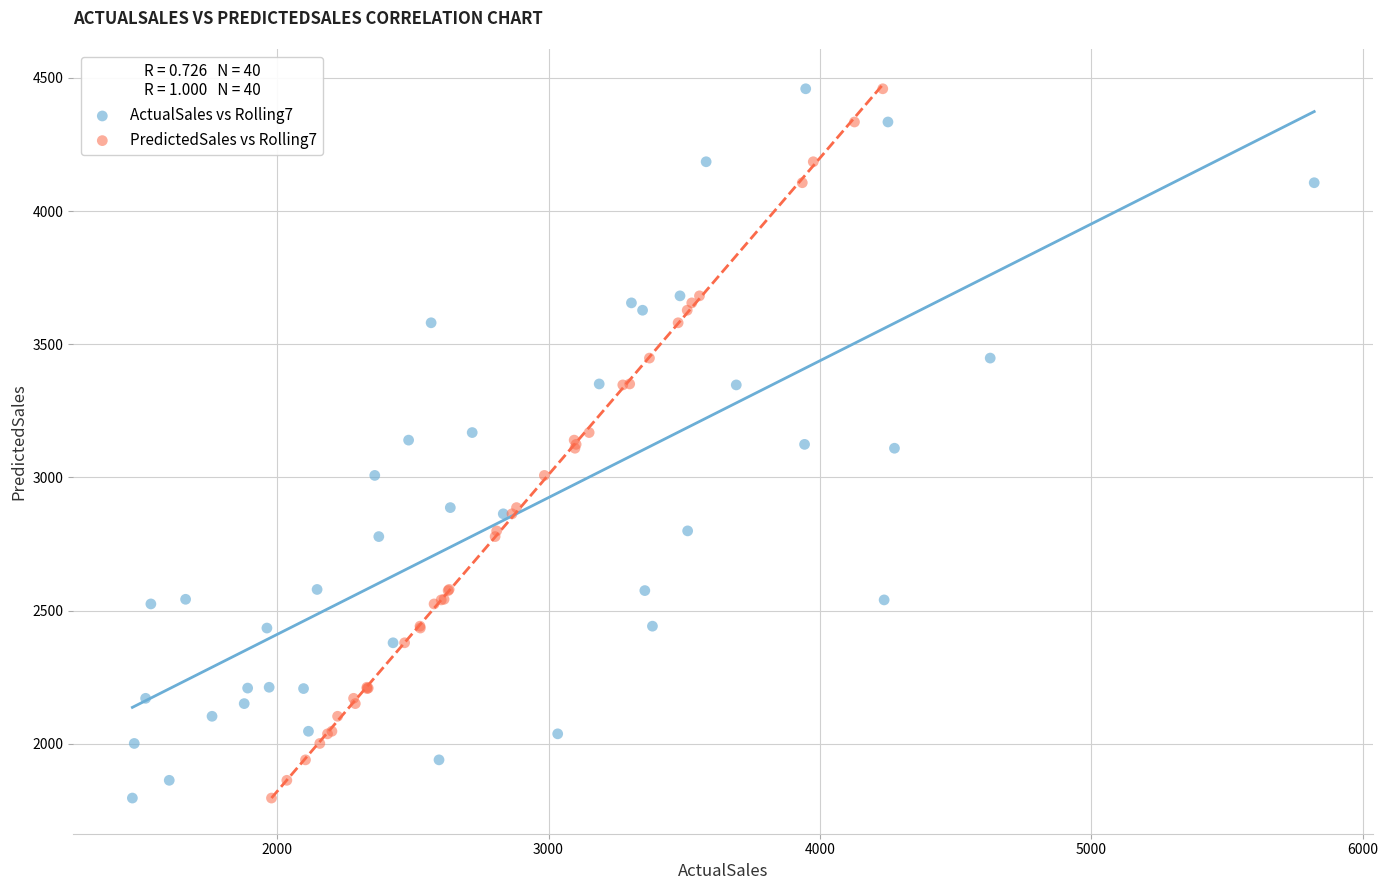

What are all the series names shown in the legend?

ActualSales vs Rolling7, PredictedSales vs Rolling7